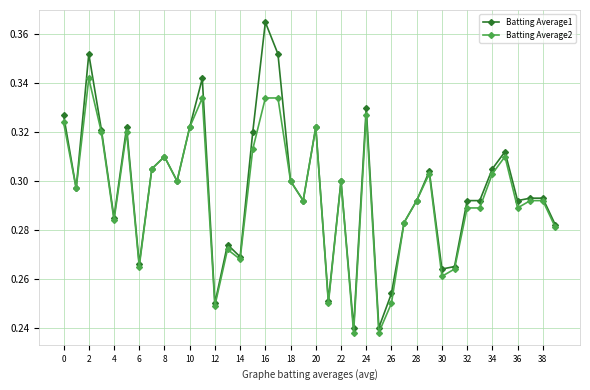

Rank the series by their maximum value, from lowest to highest.

Batting Average2, Batting Average1